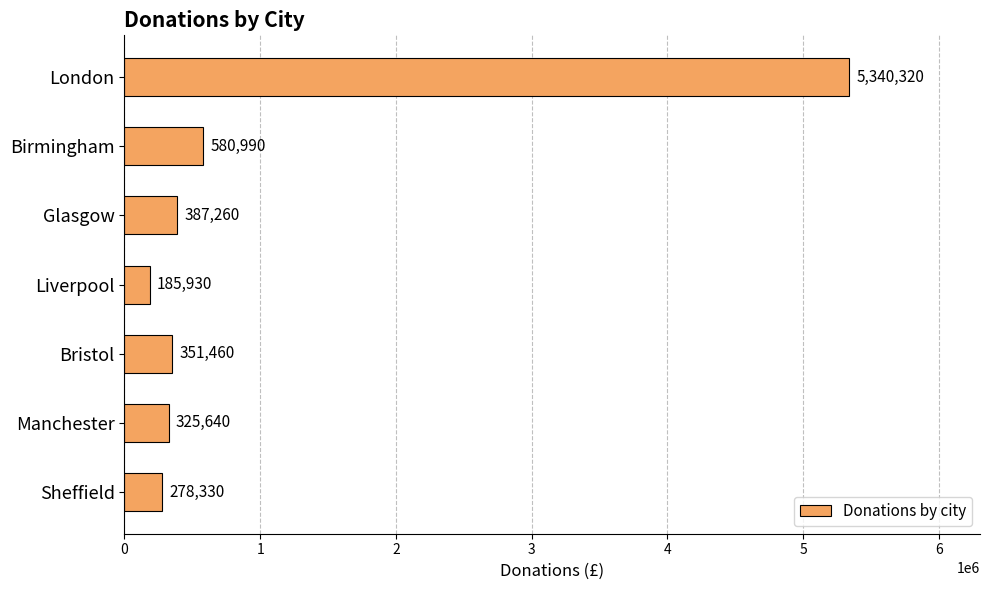

What is the difference between the maximum and second lowest values?

5061990